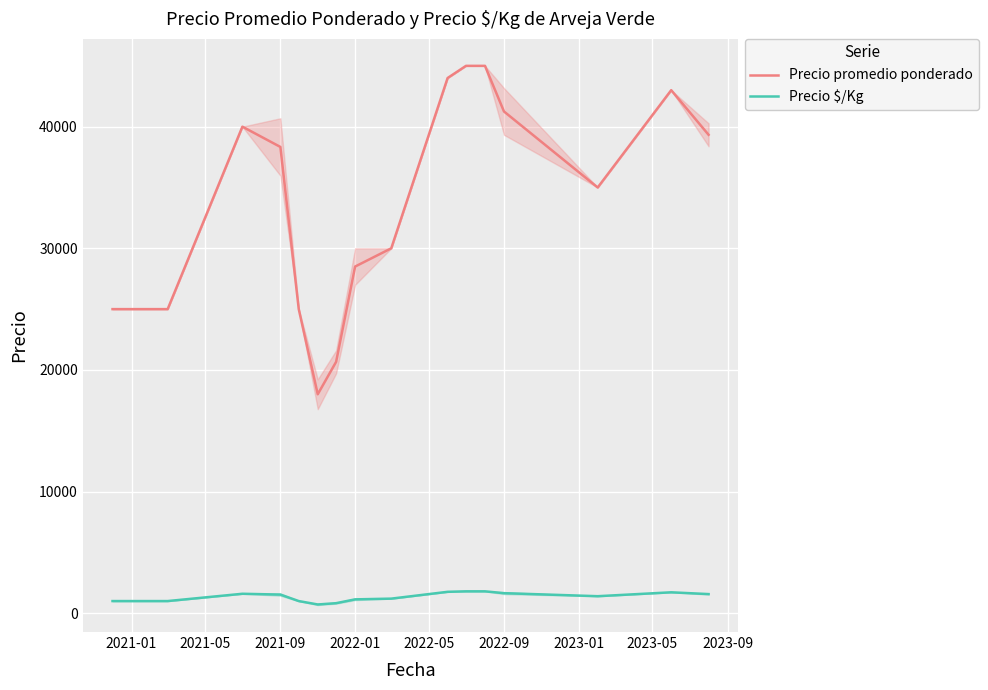

Is it true that Precio $/Kg equals 1000.0 at 2021-01?

True